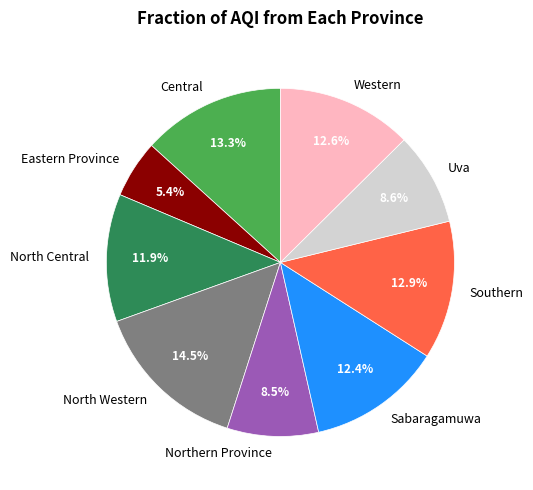

Which category has the biggest portion of the pie?

North Western